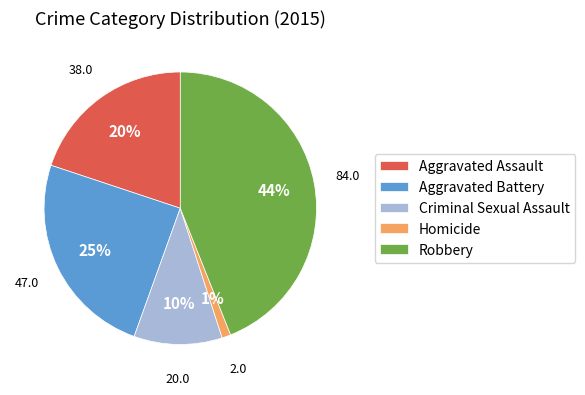

Does any single category account for the majority?

No